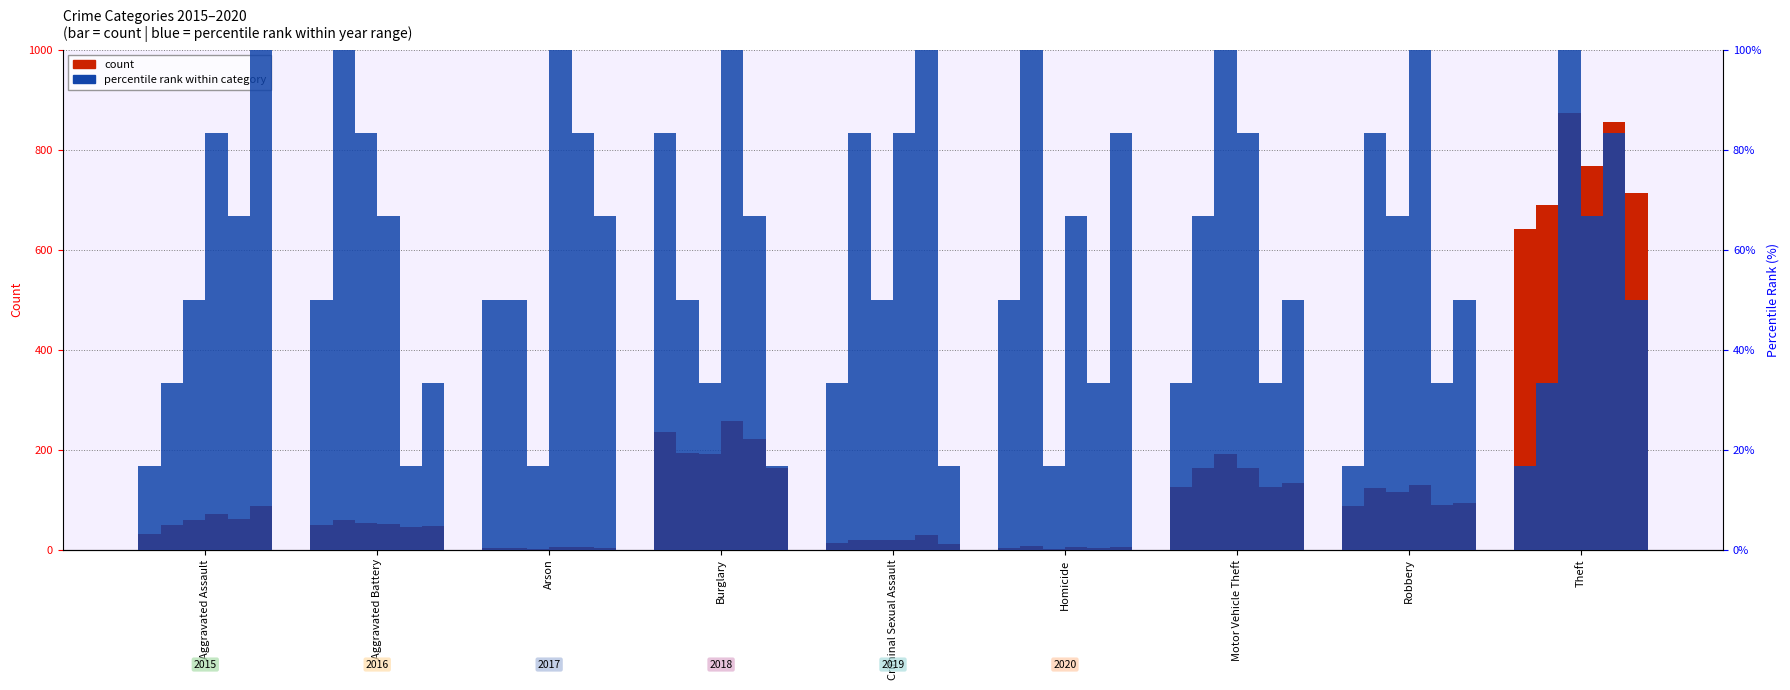

What is the minimum value shown in the chart?

16.7